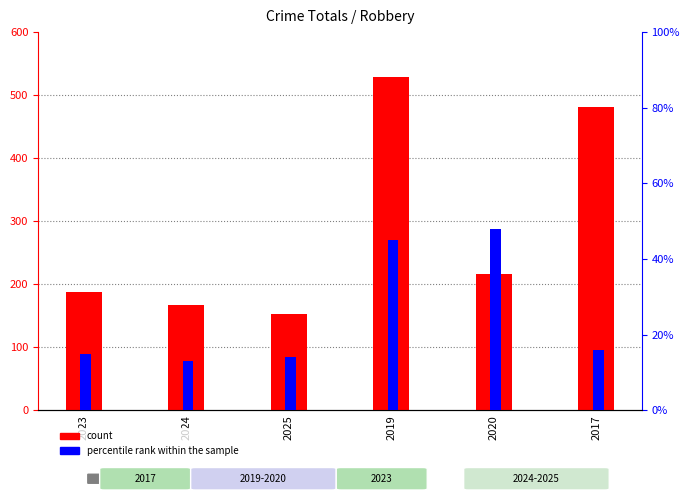

The value of count at 2019 is 943. True or false?

False